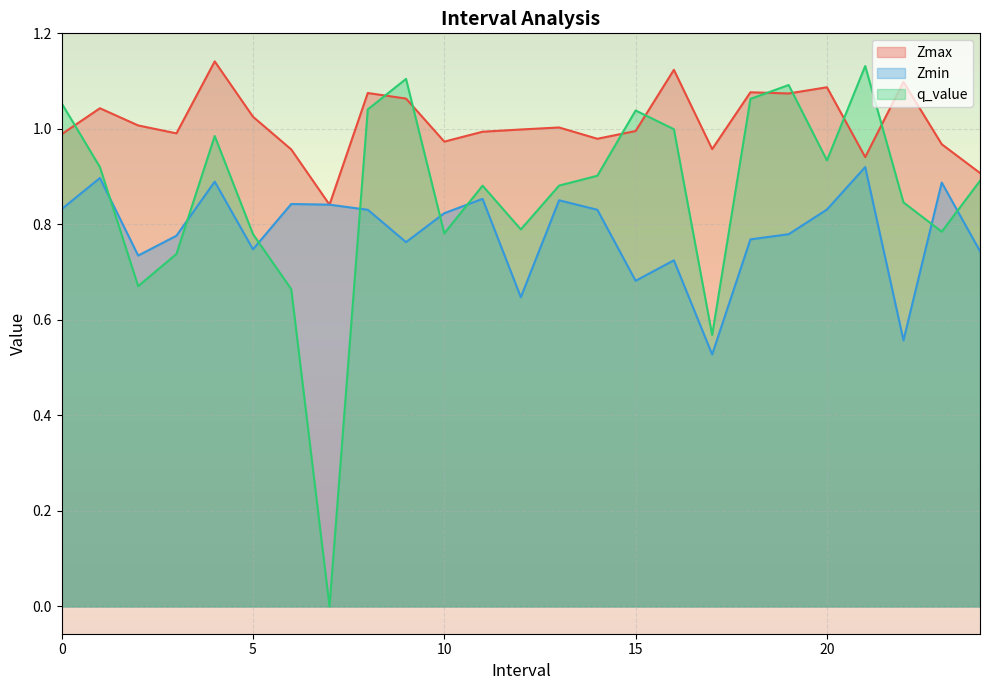

Where do Zmax and q_value first cross each other?

0.0 and 1.0